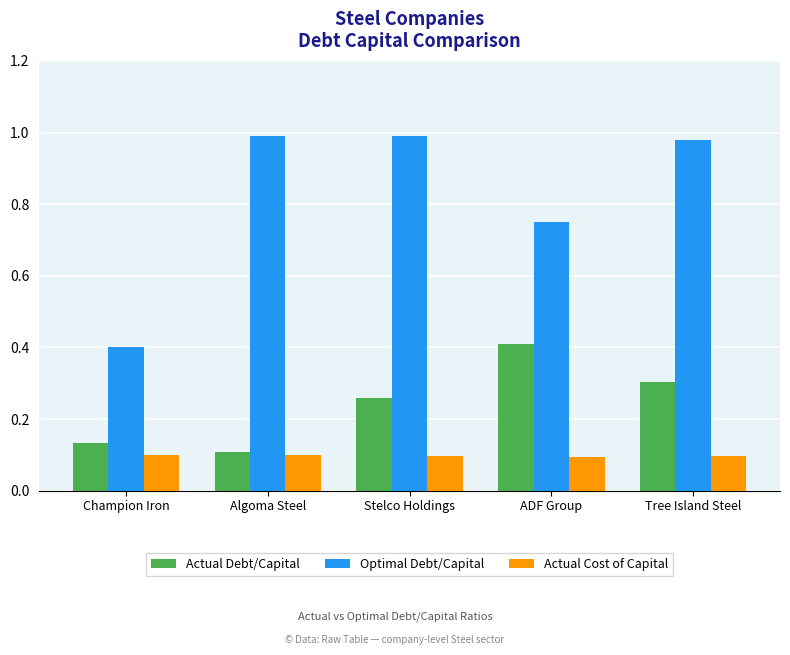

At ADF Group, list the series in order from largest to smallest.

Optimal Debt/Capital, Actual Debt/Capital, Actual Cost of Capital